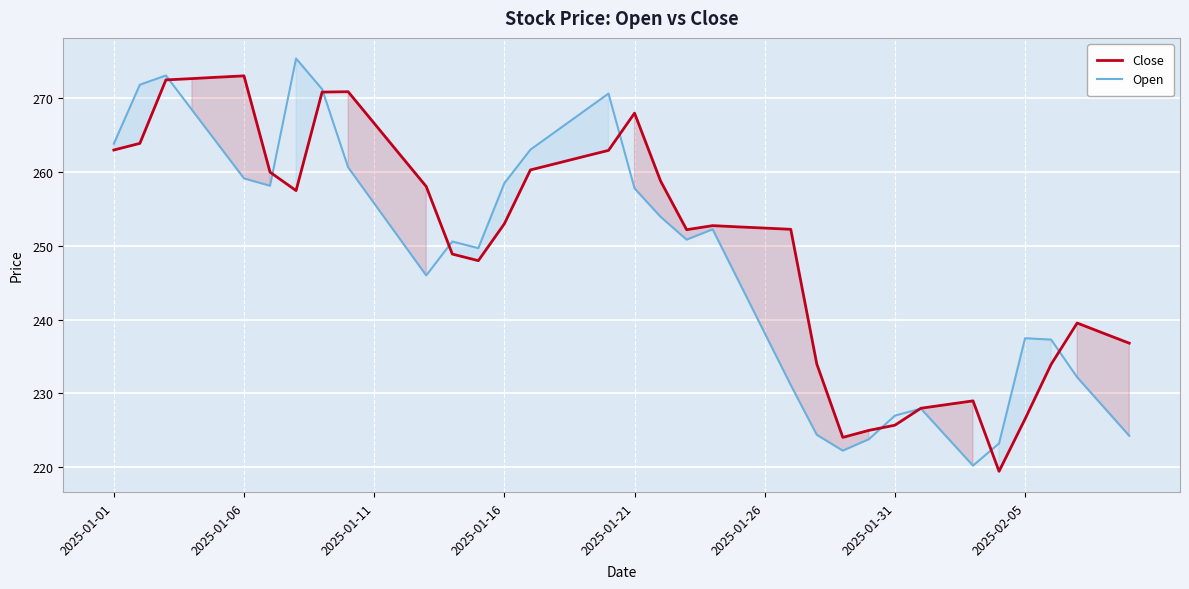

Which series has the largest total across all categories?

Close